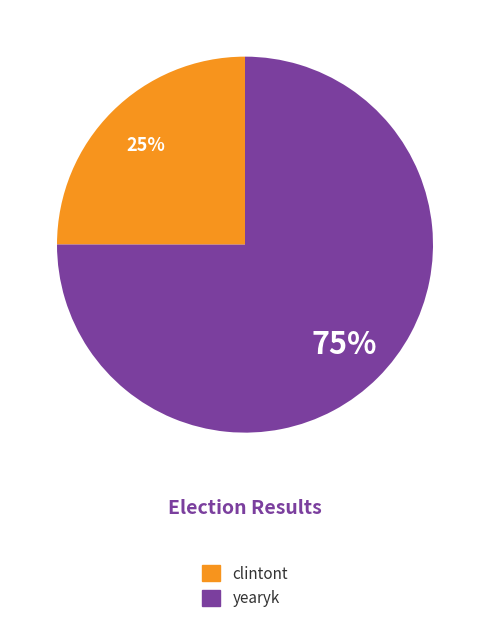

Is clintont the majority of the pie?

No